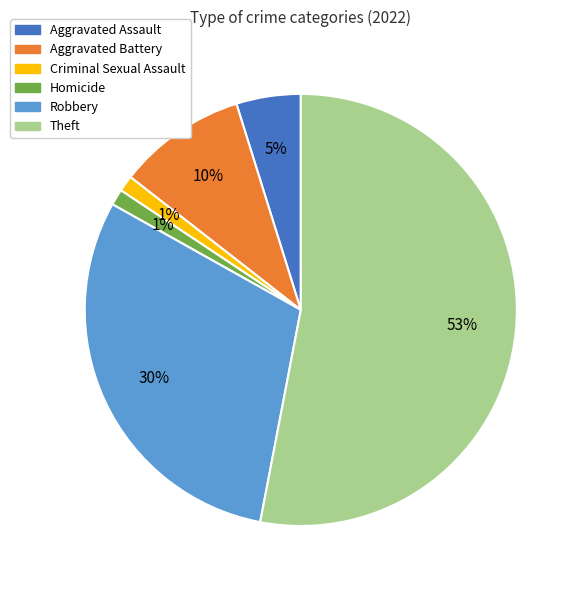

Is it true that Robbery is 43% of the pie?

False